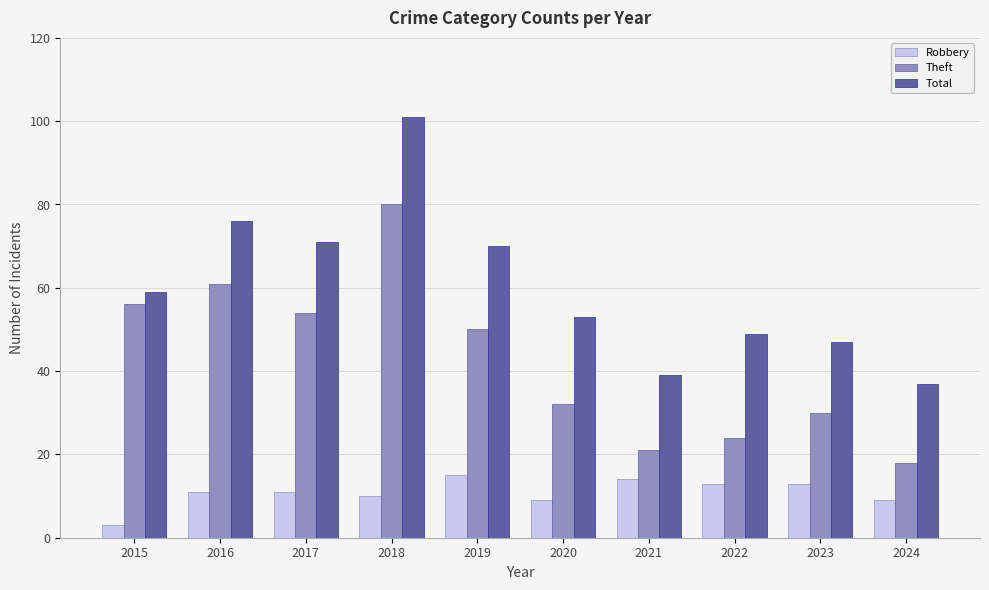

Is it true that Total equals 120 at 2017?

False